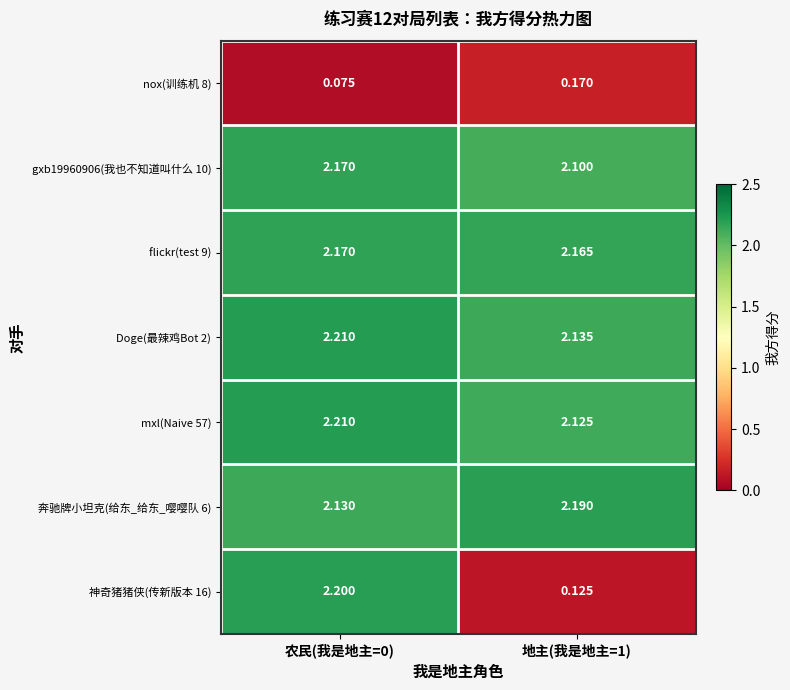

Is the value of gxb19960906(我也不知道叫什么 10) at 农民(我是地主=0) greater than the value of nox(训练机 8) at 农民(我是地主=0)?

Yes